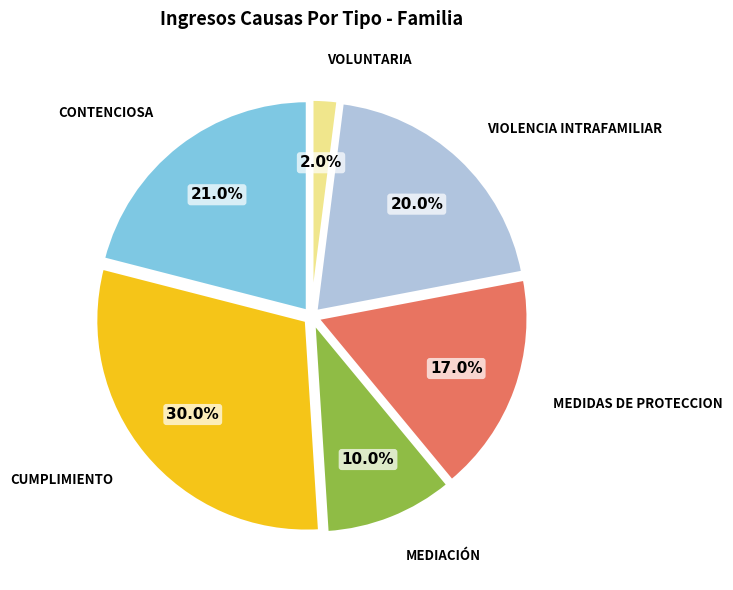

Is there any slice that represents more than half of the pie?

No